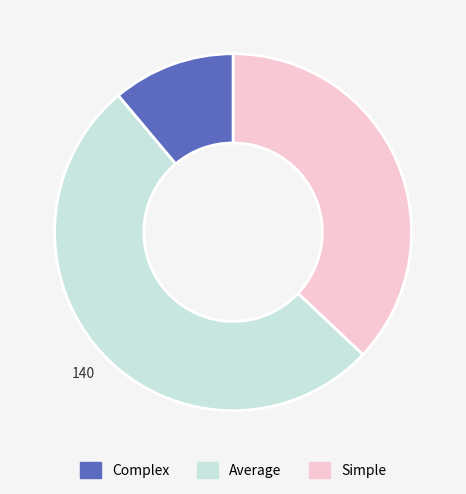

Is there any slice that represents more than half of the pie?

Yes